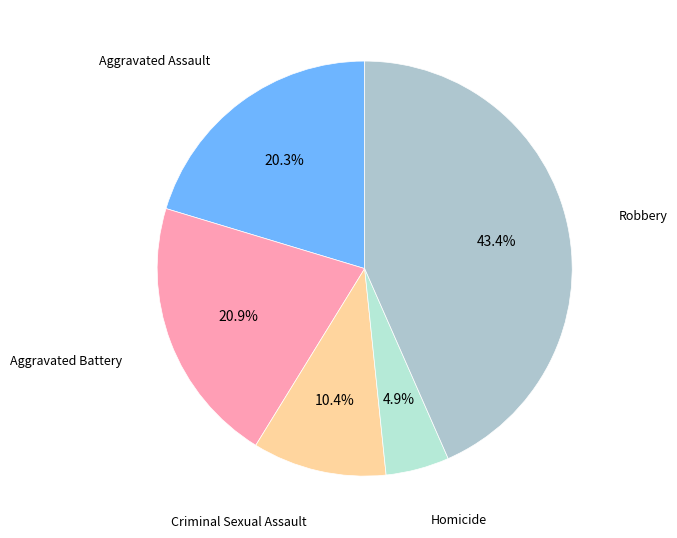

Count the number of slices in the pie.

5